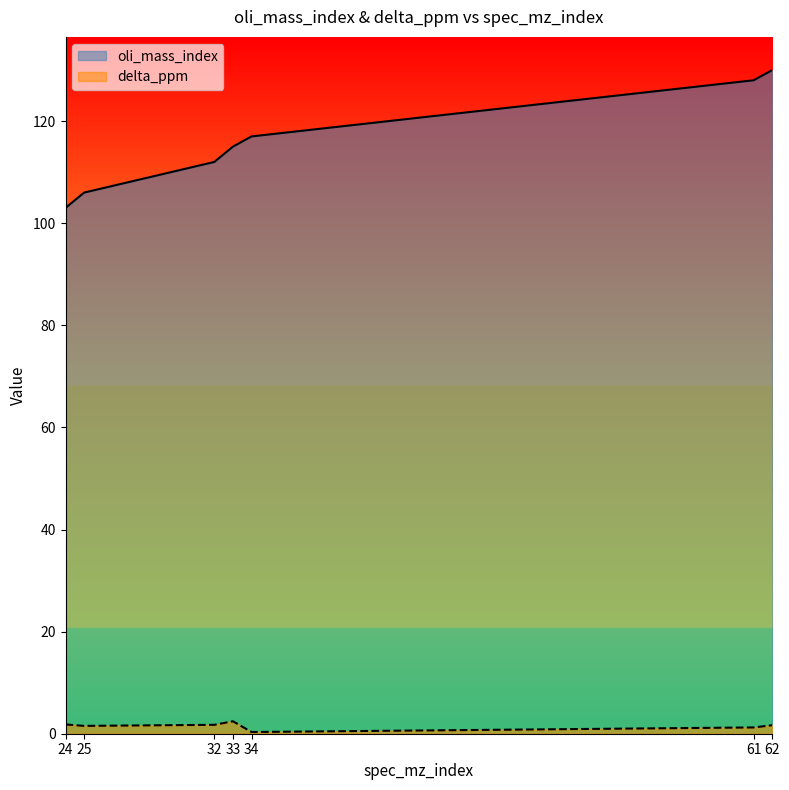

What is the difference between the oli_mass_index values at 33 and 62?

15.0